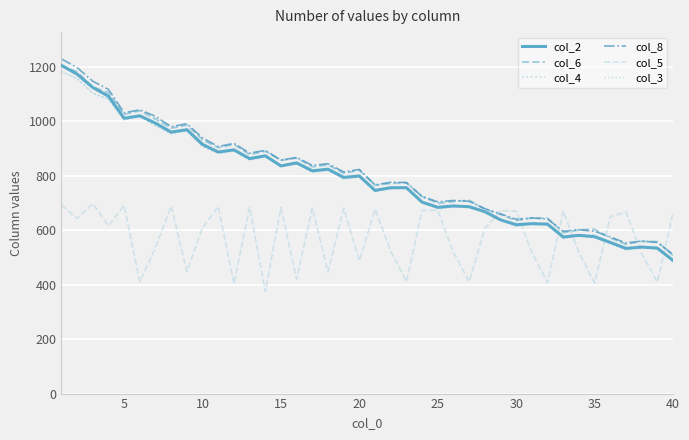

Does the chart have visible grid lines?

Yes